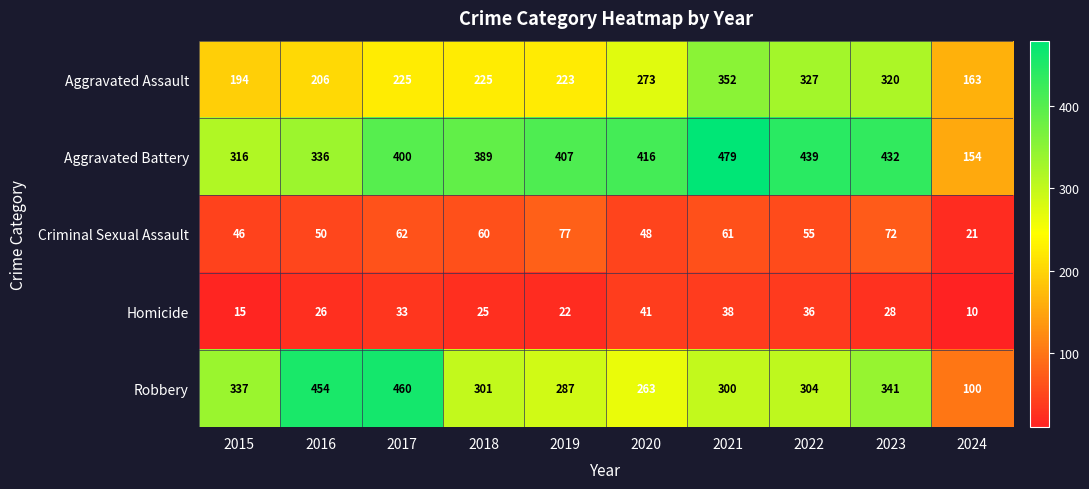

What is the difference between the second highest and second lowest values in the Criminal Sexual Assault series?

26